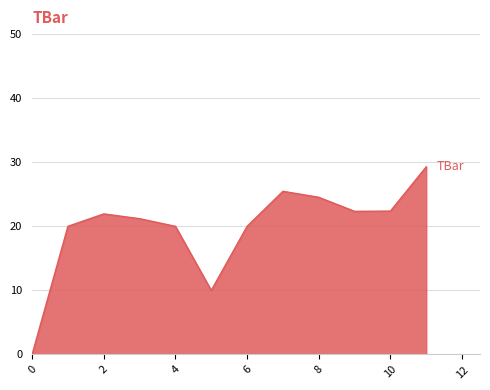

What is the greatest value displayed?

29.3